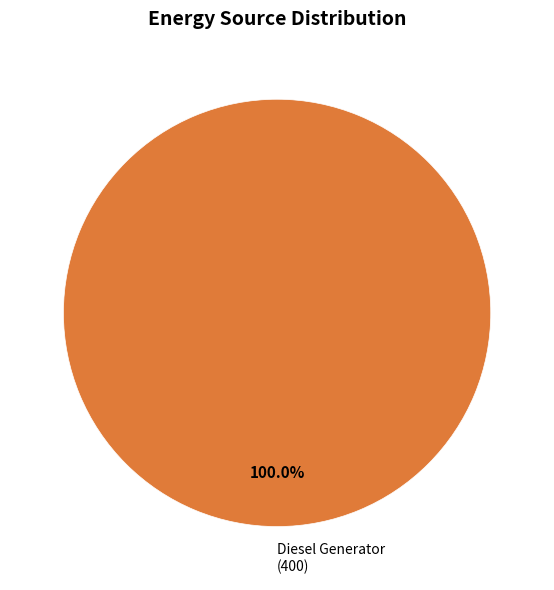

How many segments does this pie chart have?

1